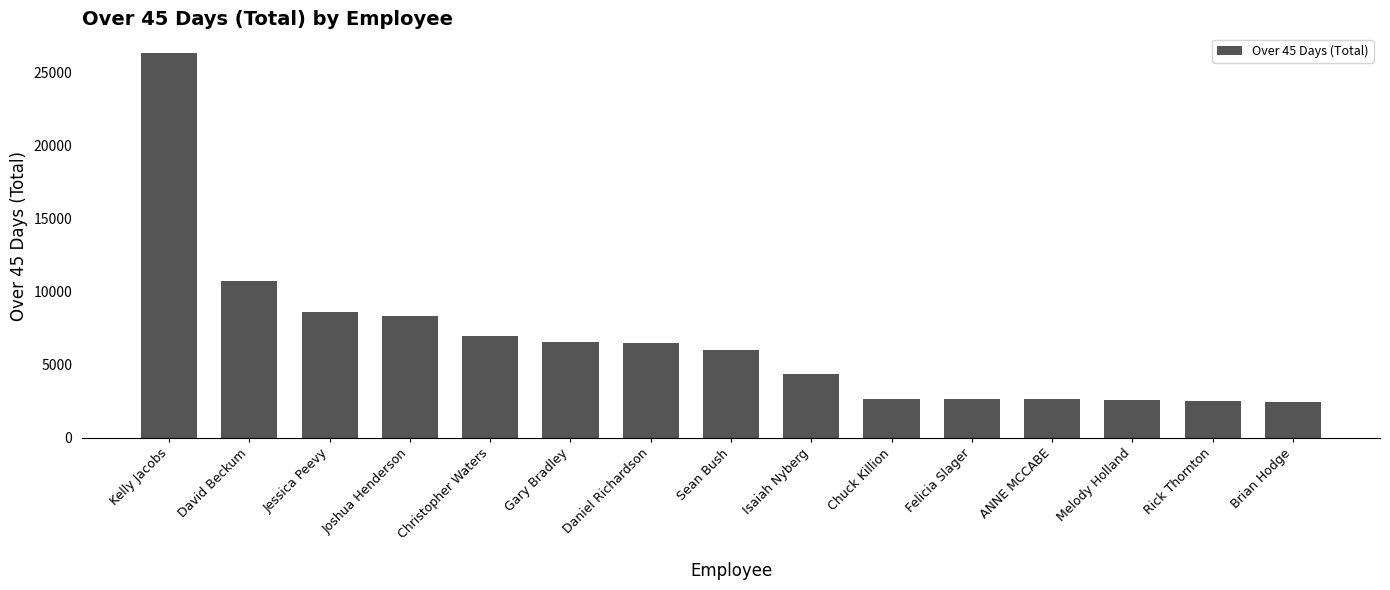

Between Gary Bradley and Joshua Henderson, which is larger?

Joshua Henderson